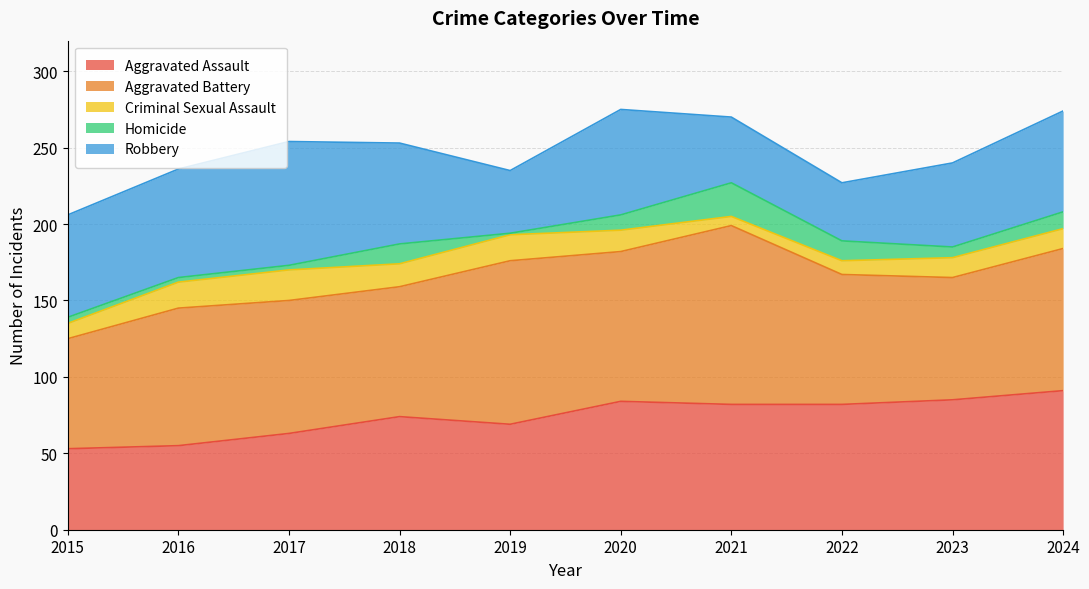

True or false: Robbery and Homicide intersect in this chart.

False